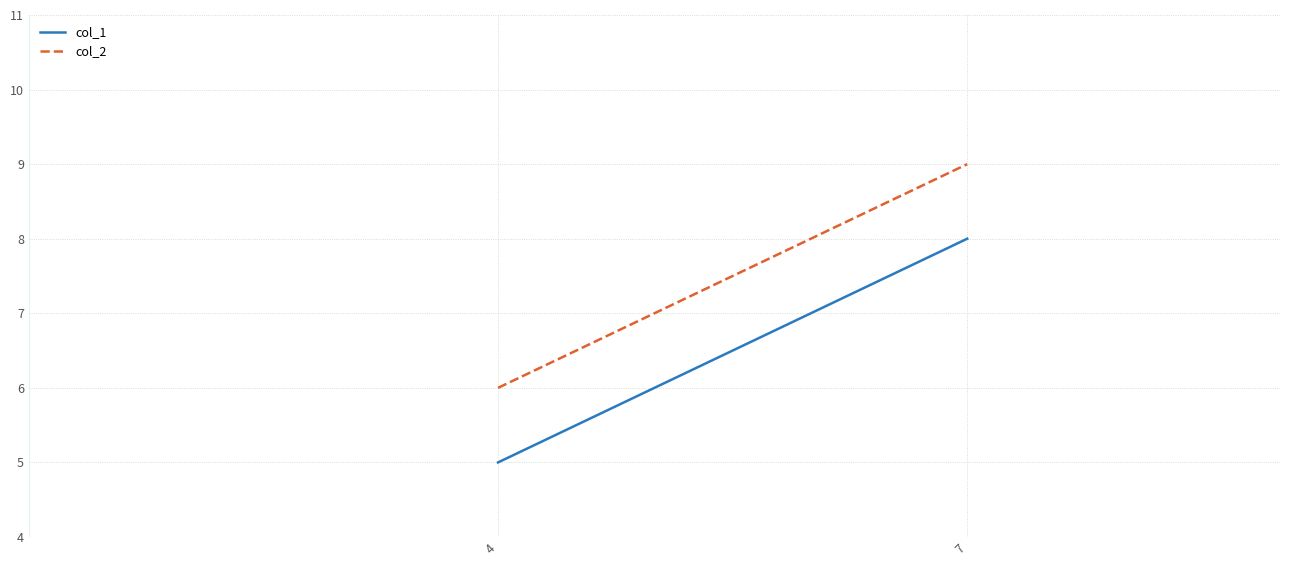

At which category is the sum across all series the highest?

7